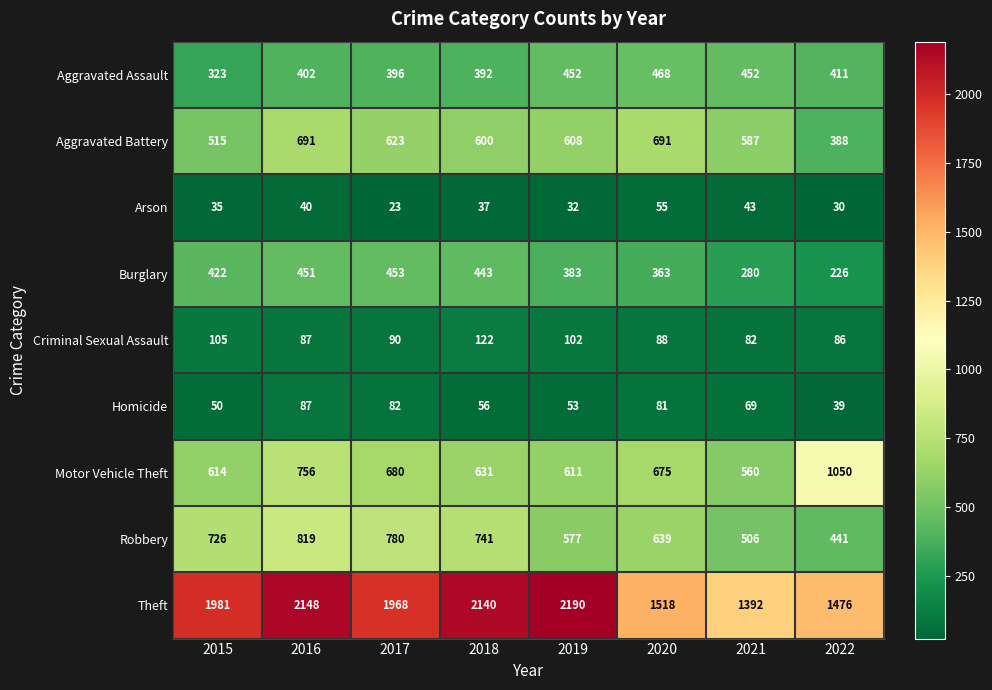

What is the average value of the Arson series?

37